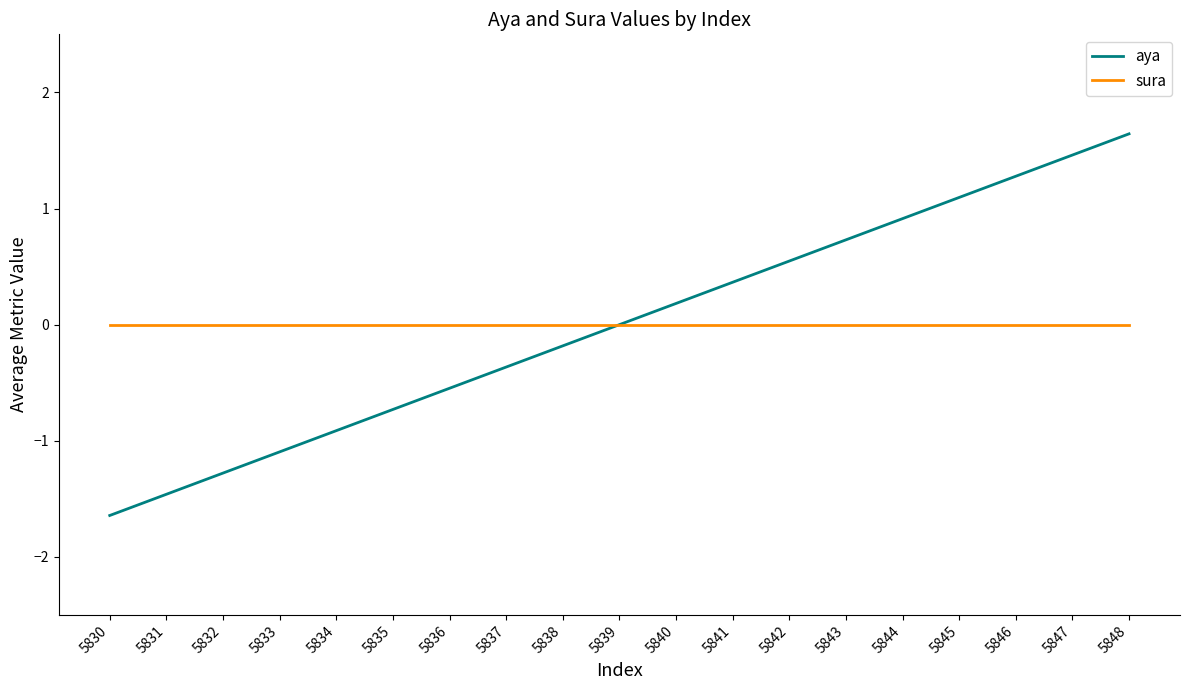

Which series has the largest range (max minus min)?

aya